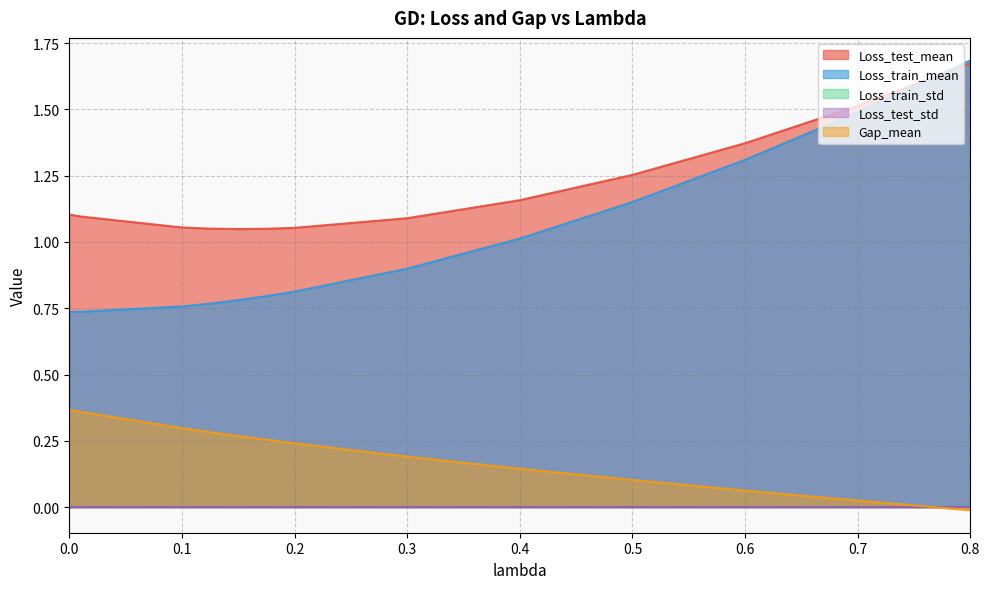

Which series has the largest range (max minus min)?

Loss_train_mean